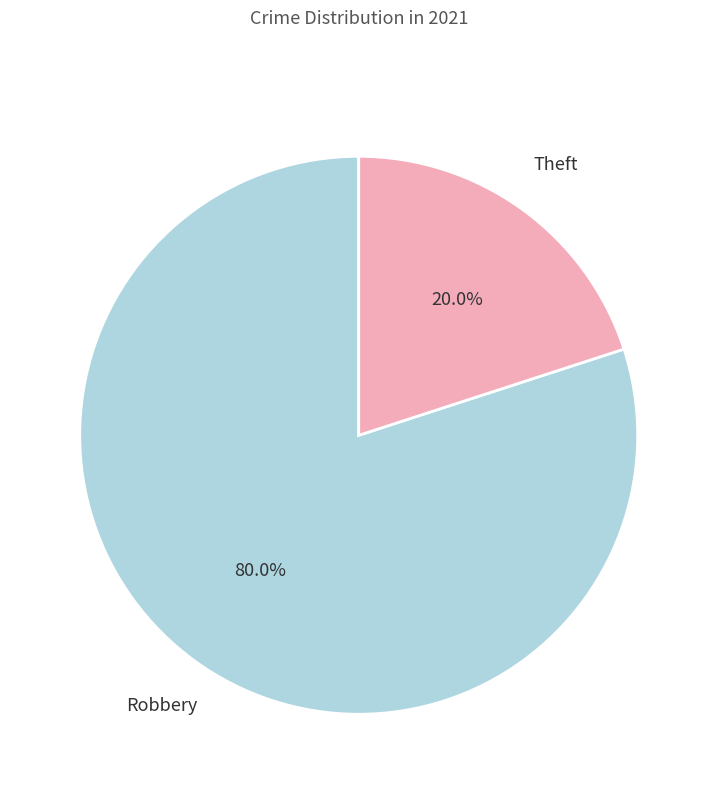

Between Robbery and Theft, which is larger?

Robbery